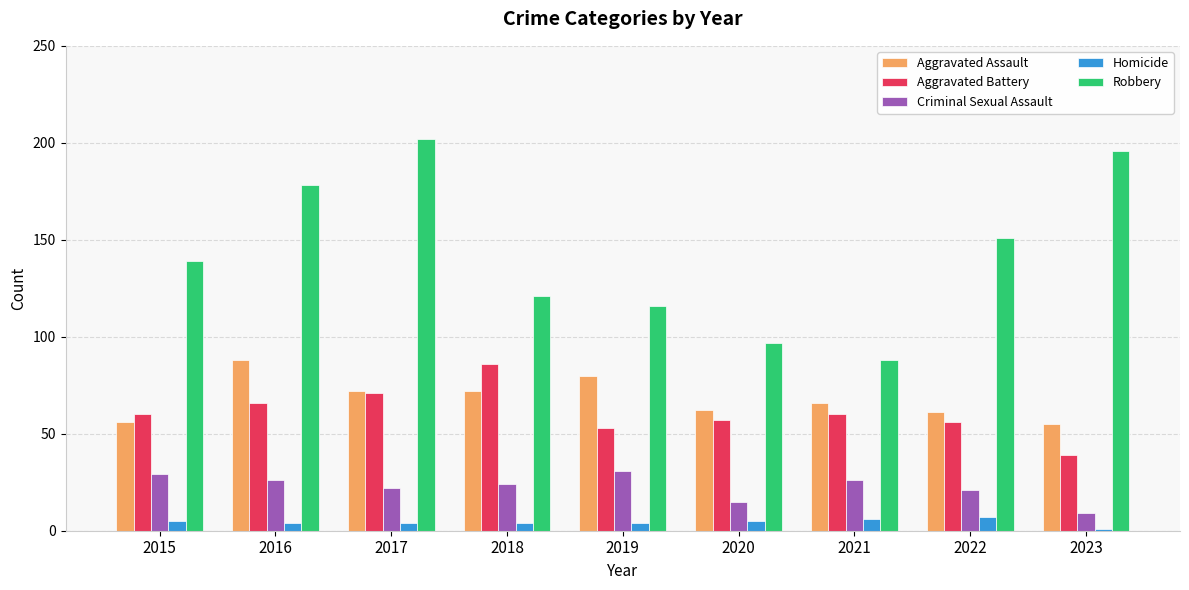

At which label does Robbery reach its minimum?

2021